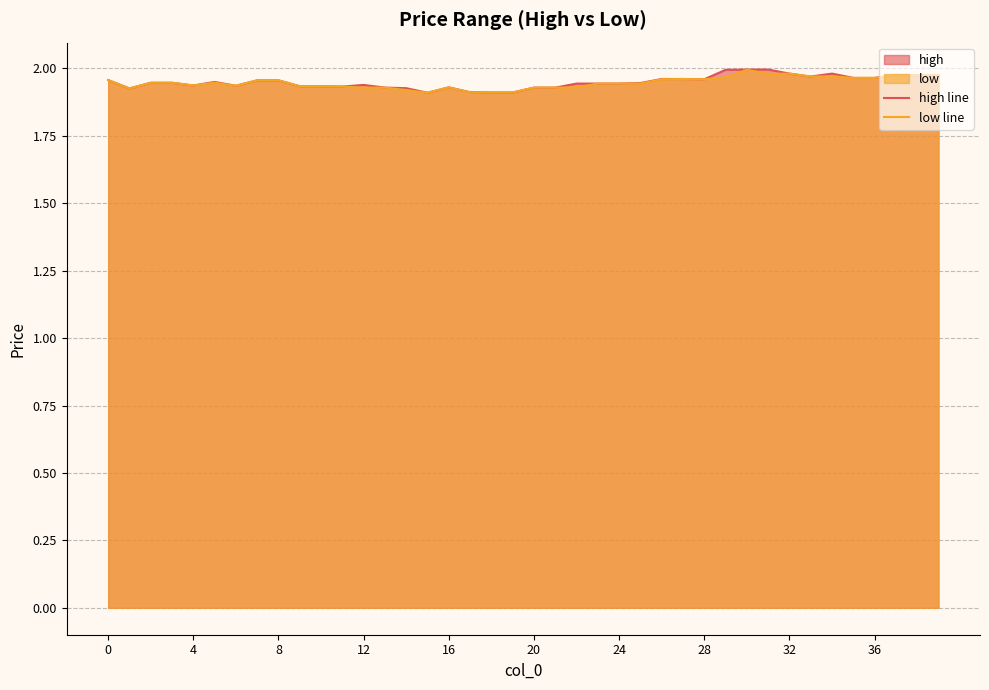

Does the chart have visible grid lines?

Yes